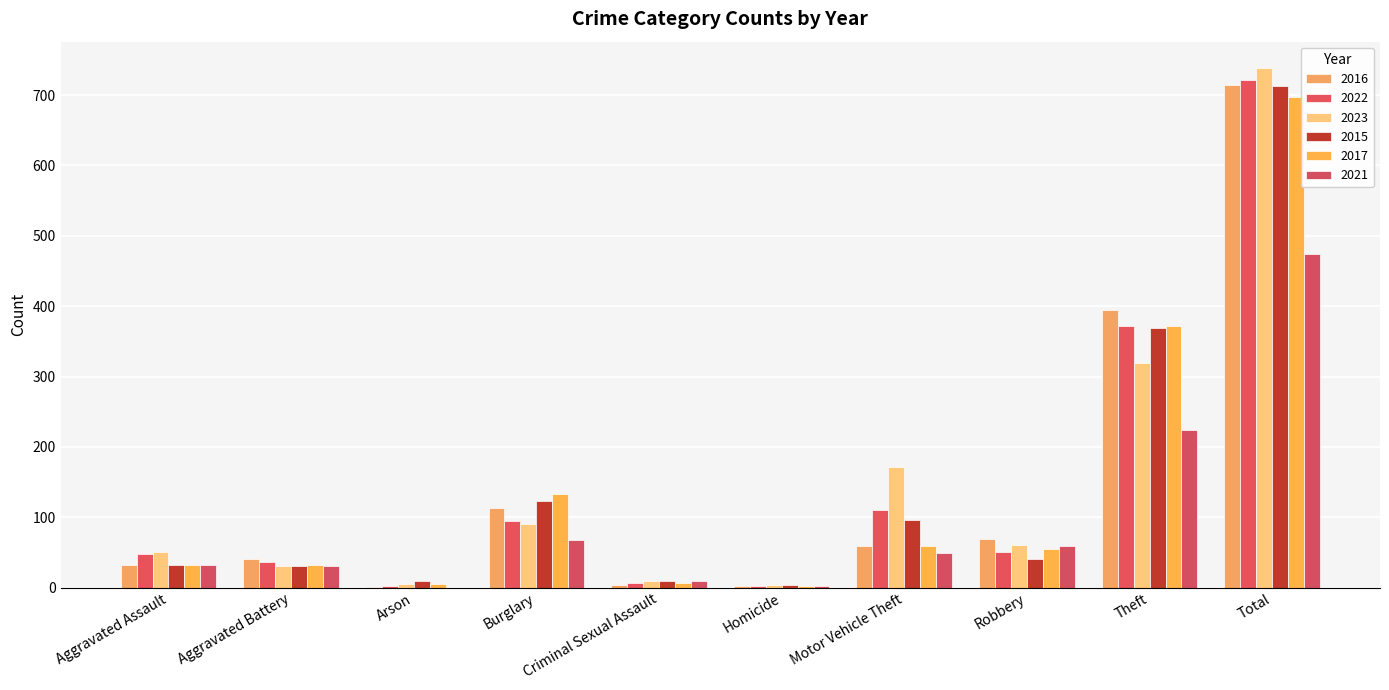

Which series changed the most between Motor Vehicle Theft and Total?

2016